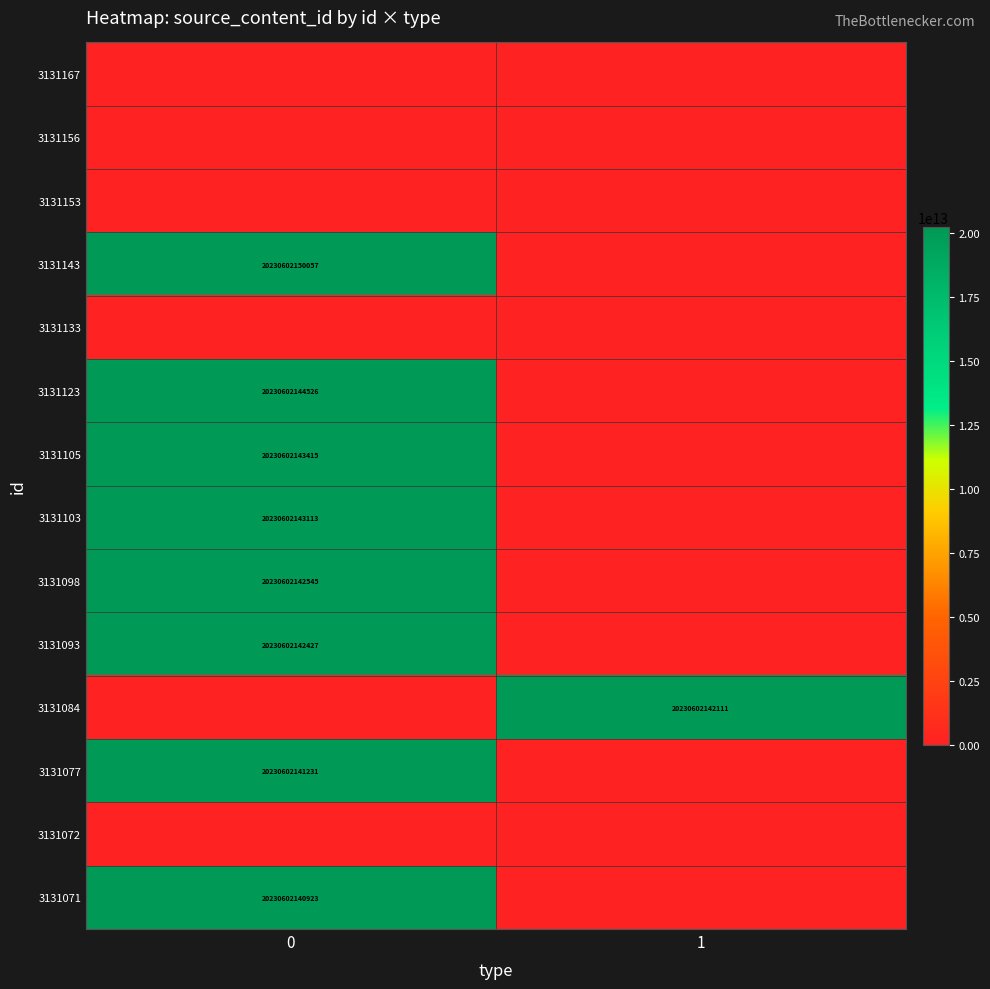

How many 3131093 values are between 0 and 20230602142427?

2